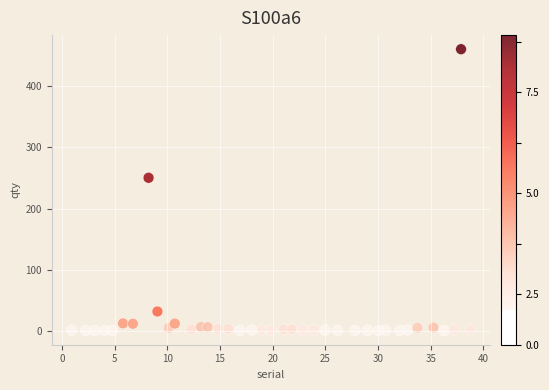

What is the range of X values (max minus min)?

37.8